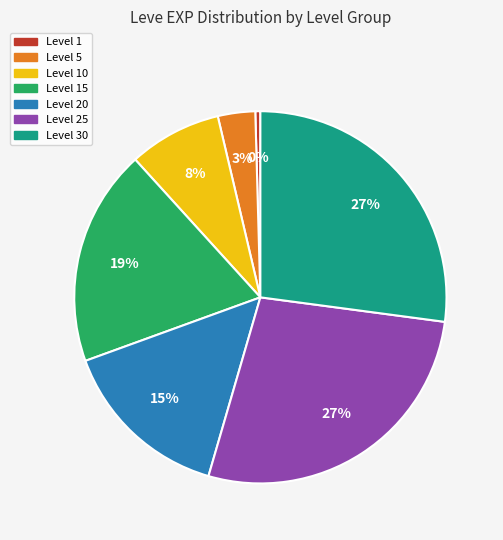

To the nearest percent, what is the average slice percentage?

14%